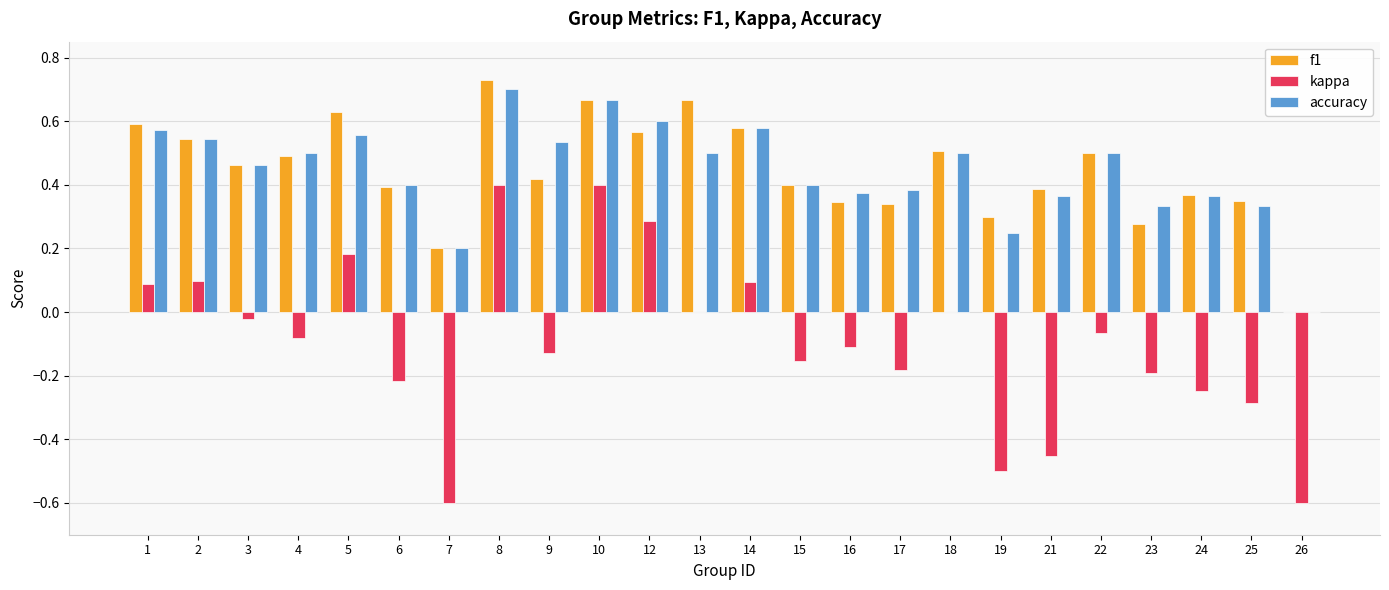

How many groups of bars are there?

24